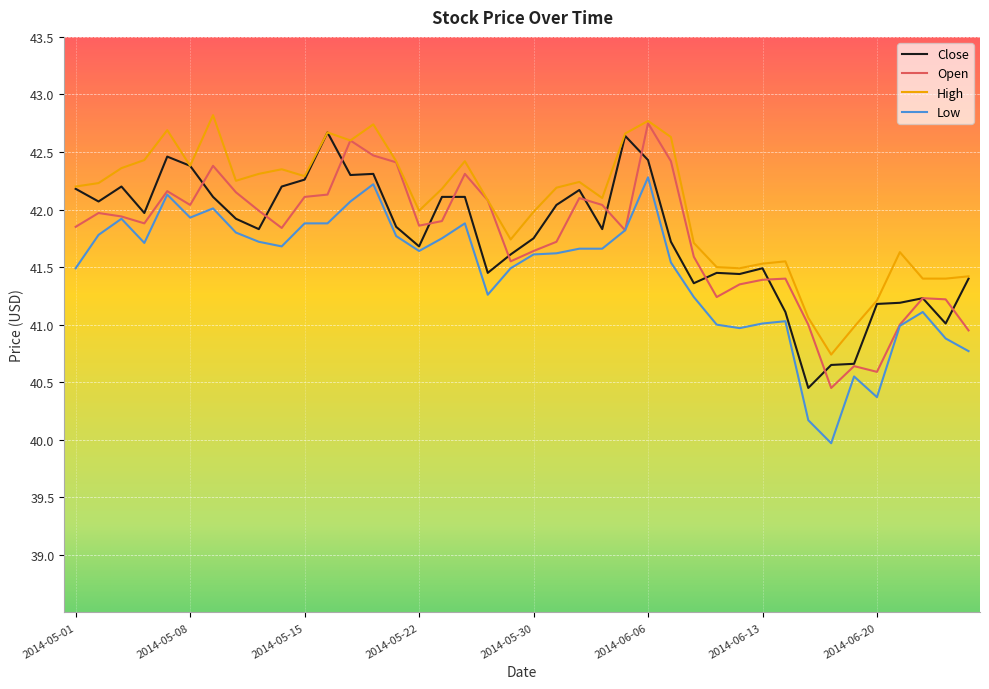

Does the chart have visible grid lines?

Yes